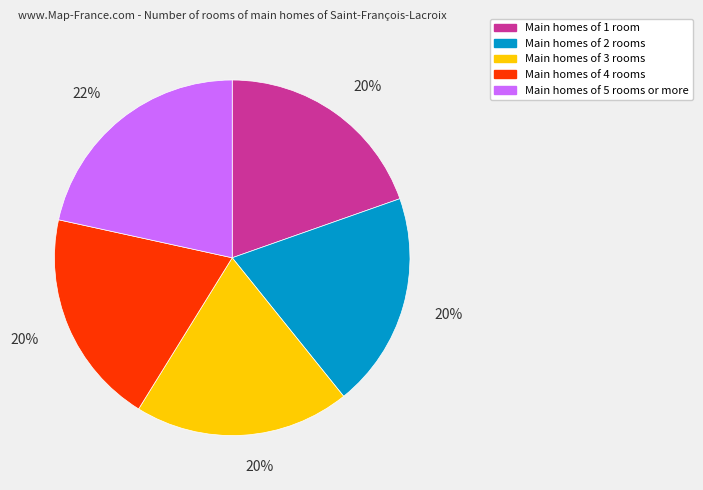

Is there a majority slice in this chart?

No